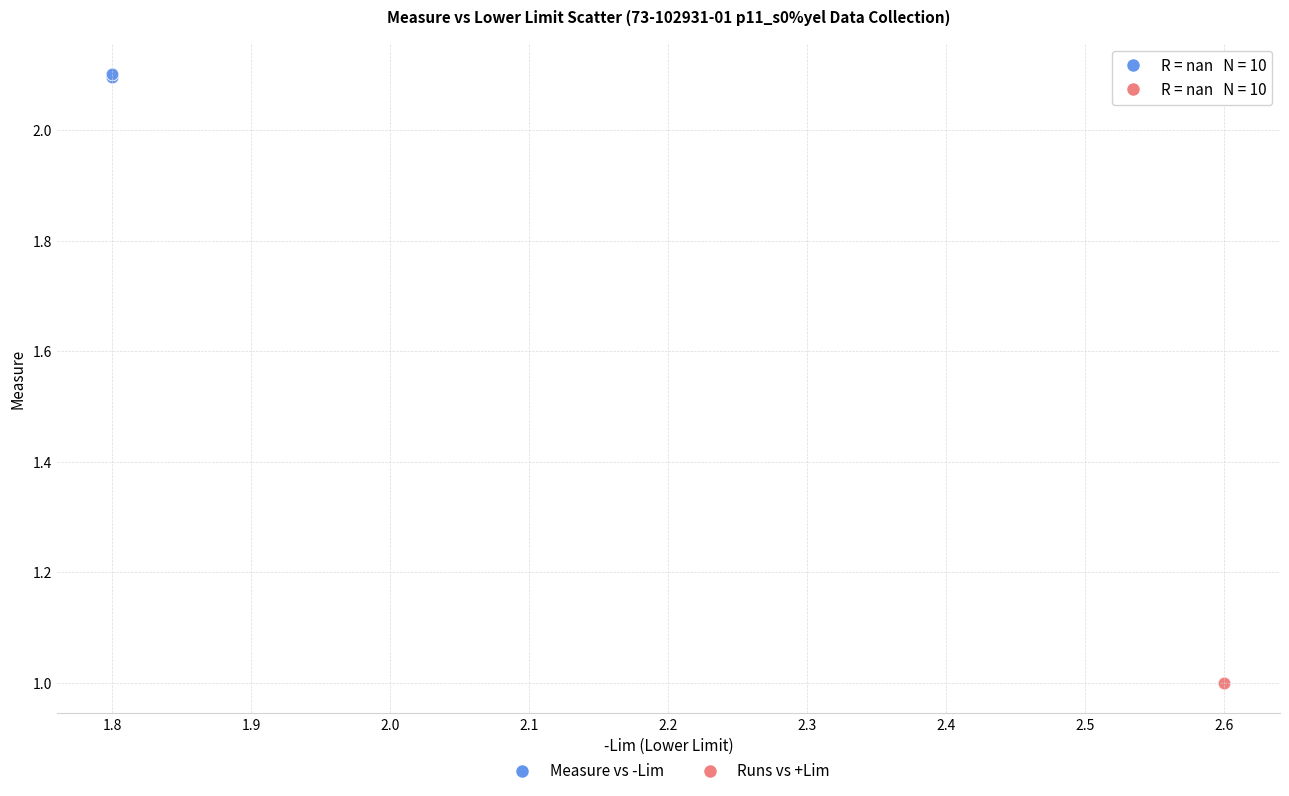

Which series reaches the minimum Y coordinate?

Runs vs +Lim